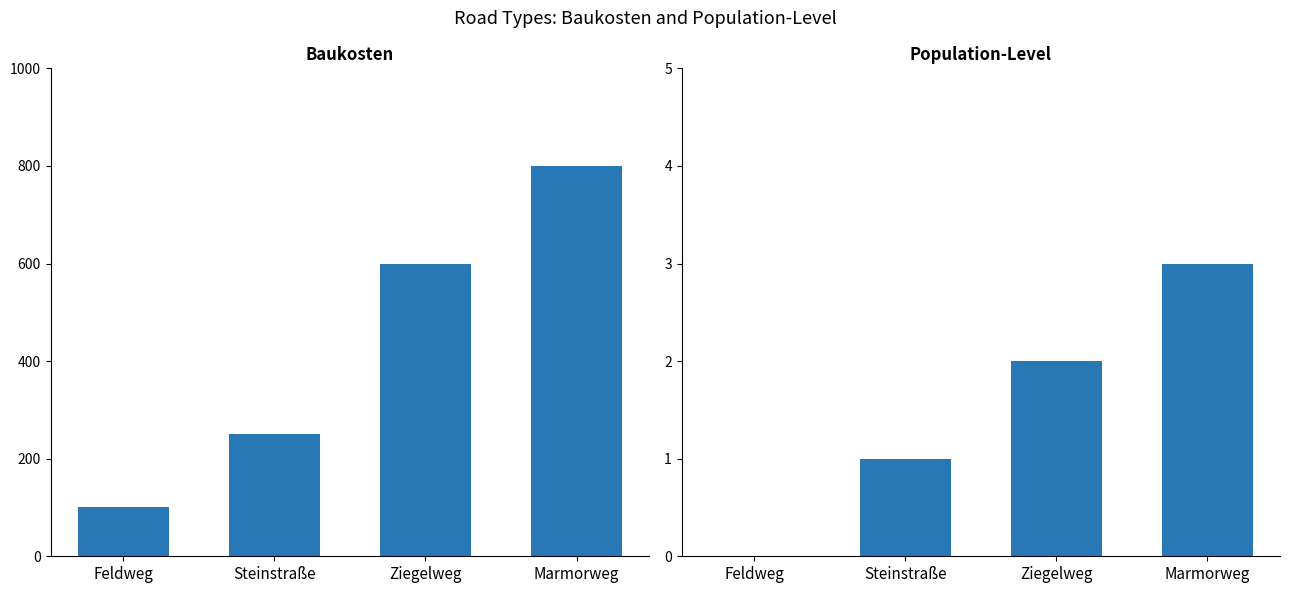

What is the label of the 1st bar from the left?

Feldweg